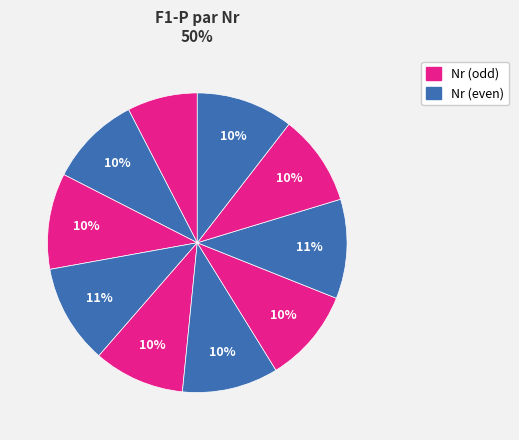

Rank the categories by value from lowest to highest.

0, 4, 8, 1, 6, 2, 5, 9, 7, 3